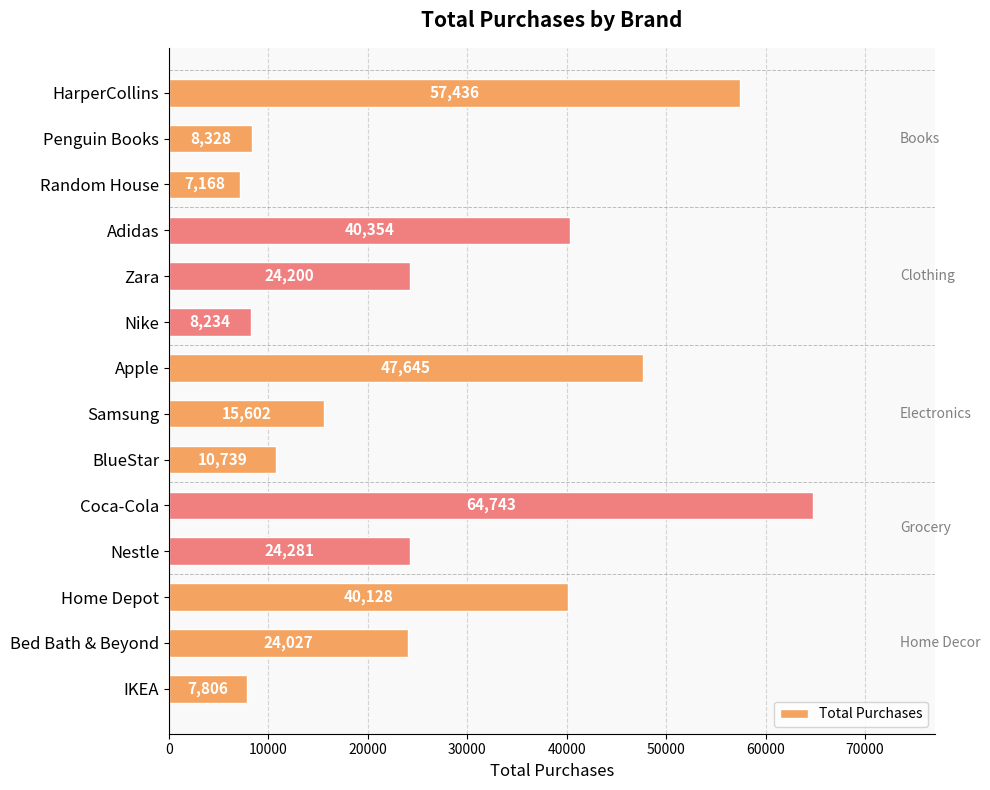

Which label corresponds to the largest value in the chart?

Coca-Cola